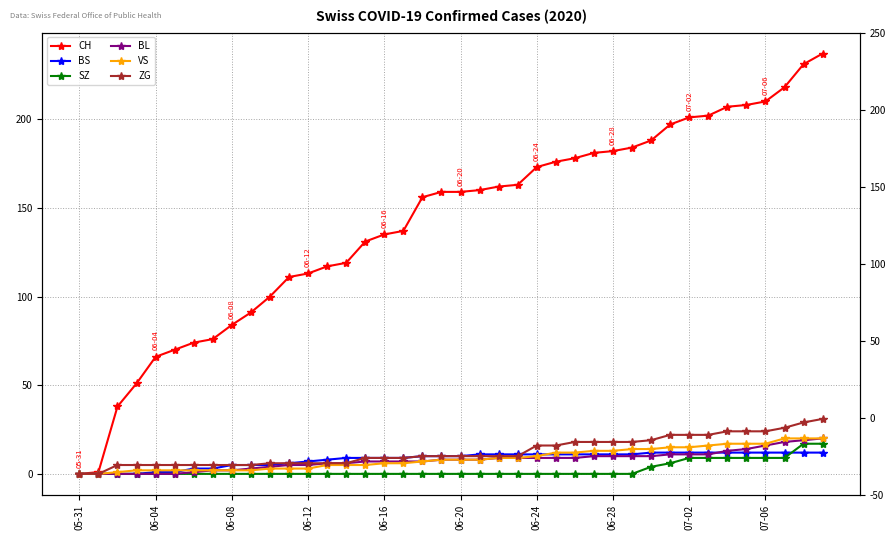

Is it true that SZ equals 0 at 06-24?

True